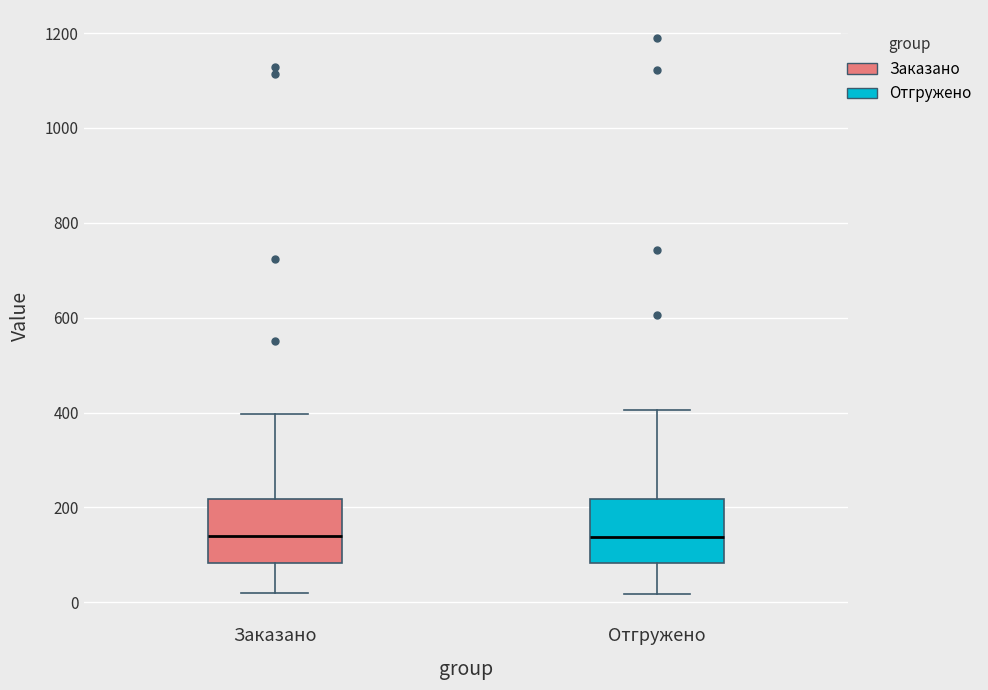

Where does the upper whisker of the box for Заказано end on the y-axis? The values are not printed on the chart, so give them approximately, as read against the axis.

400